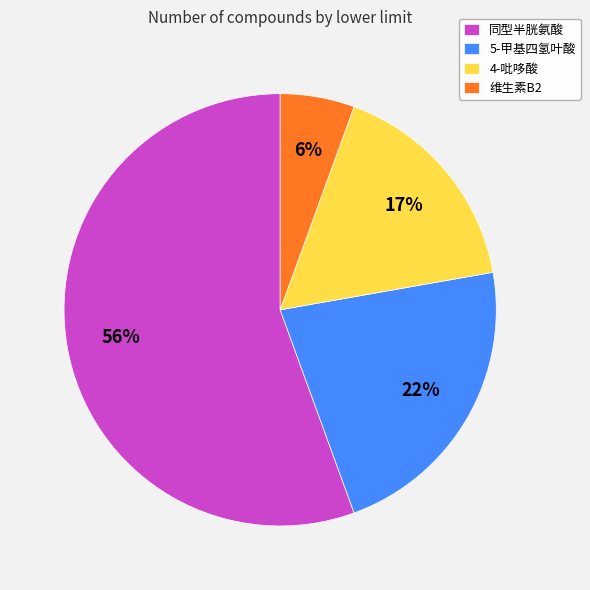

Is it true that 4-吡哆酸 is 29% of the pie?

False